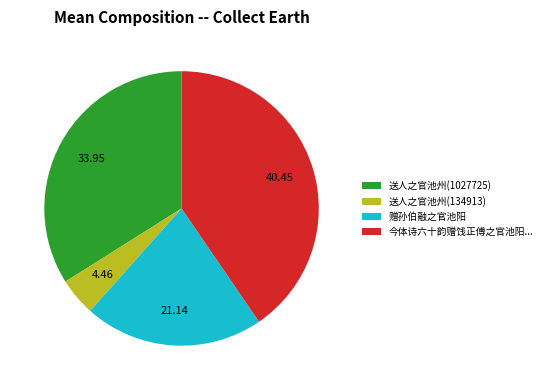

Rank the categories by value from lowest to highest.

送人之官池州(134913), 赠孙伯融之官池阳, 送人之官池州(1027725), 今体诗六十韵赠饯正傅之官池阳...